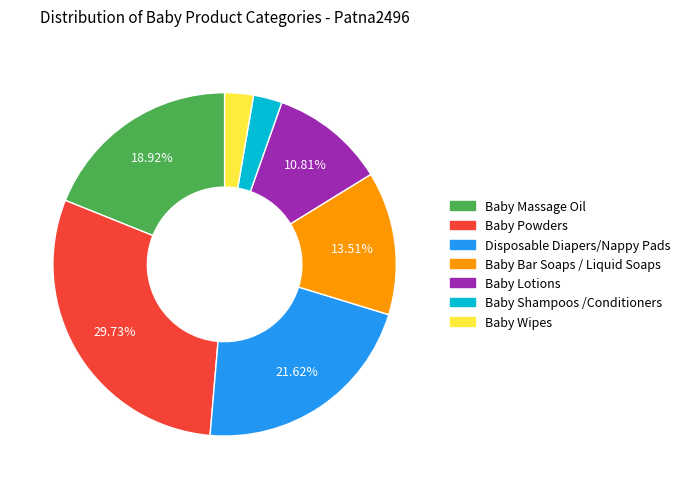

The Baby Lotions slice represents 11% of the pie. True or false?

True